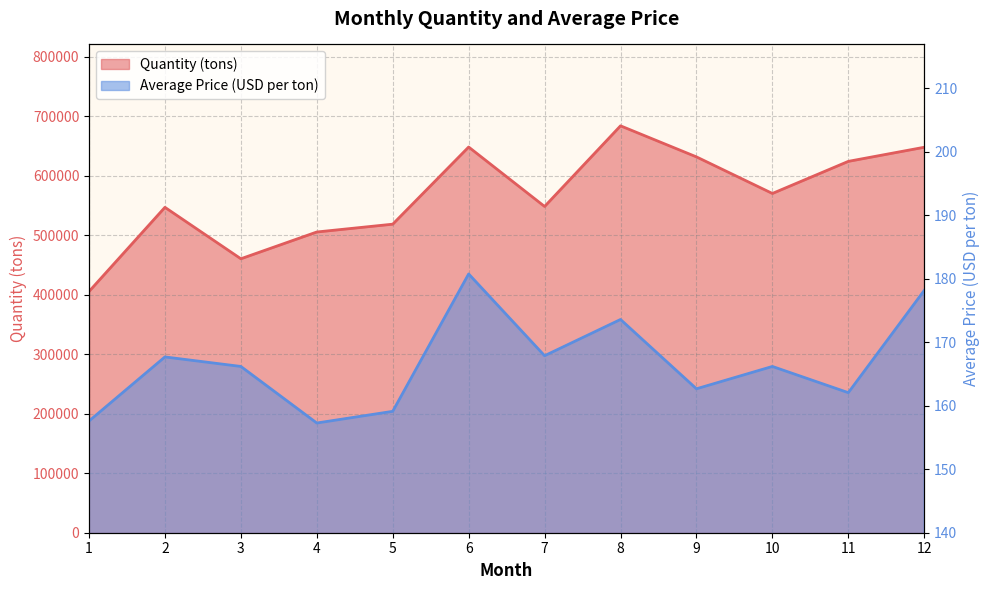

How many categories are shown in the chart?

12